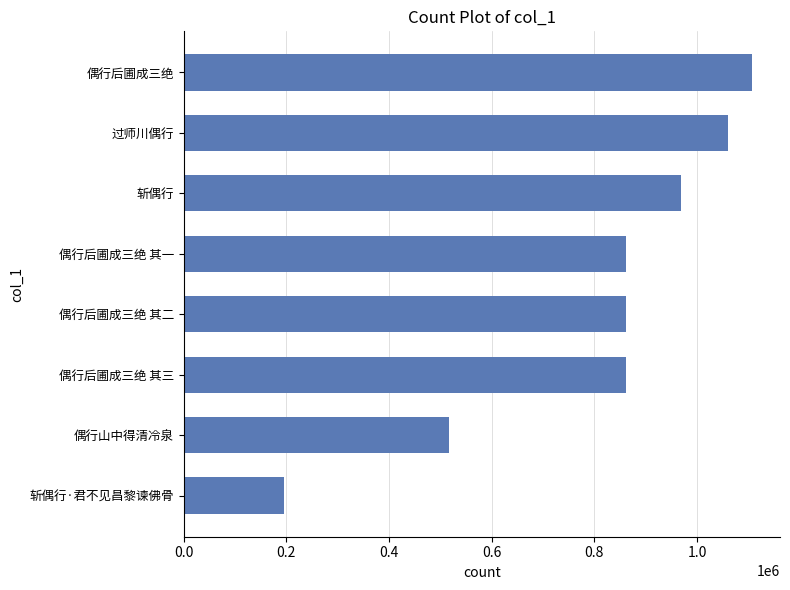

What is the change in value from 偶行山中得清冷泉 to 偶行后圃成三绝 其三?

+343630